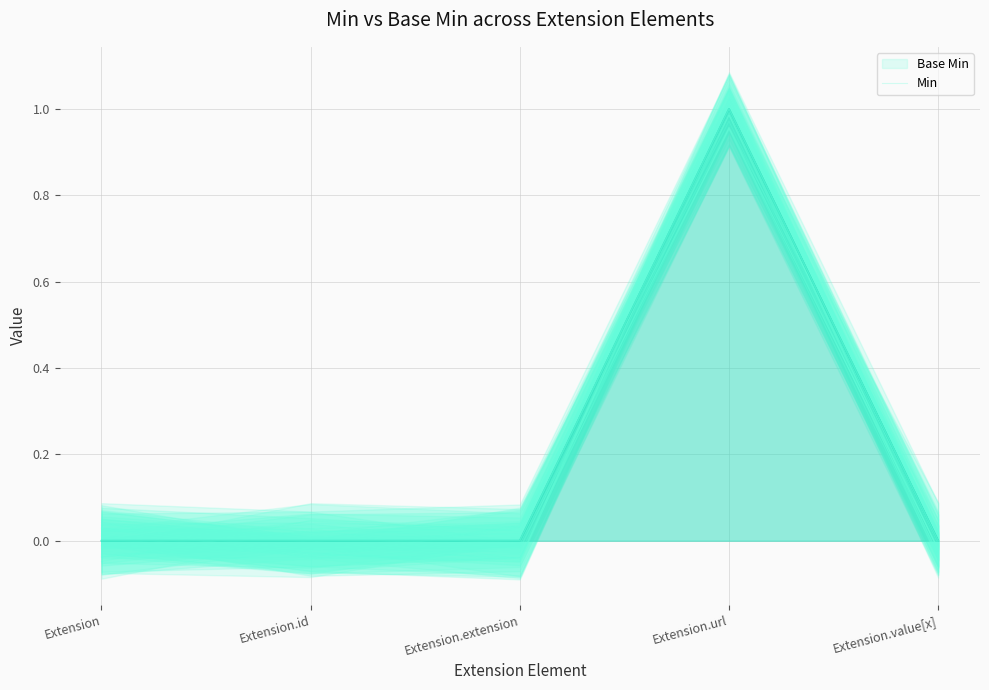

Reading right to left, extract all data points from this chart.

Extension.value[x]=-0.0	Extension.url=1.0	Extension.extension=0.0	Extension.id=0.0	Extension=-0.0